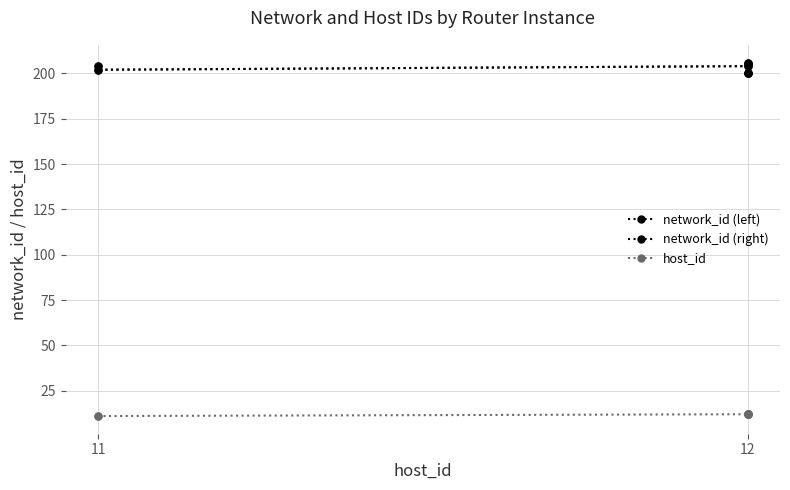

Reading left to right, transcribe all the data shown in this chart.

network_id (left): 204	202	204	200	200	205	206
network_id (right): 204	202	204	200	200	205	206
host_id: 11	11	12	12	12	12	12